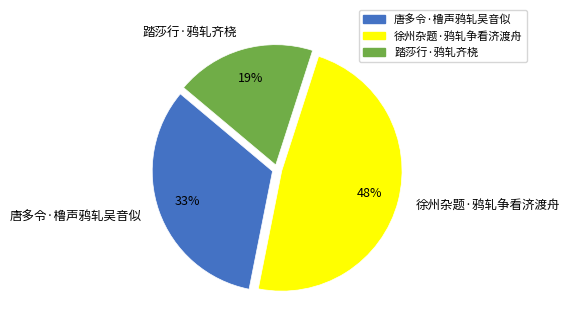

To the nearest percent, what percentage of the pie is 徐州杂题·鸦轧争看济渡舟?

48%